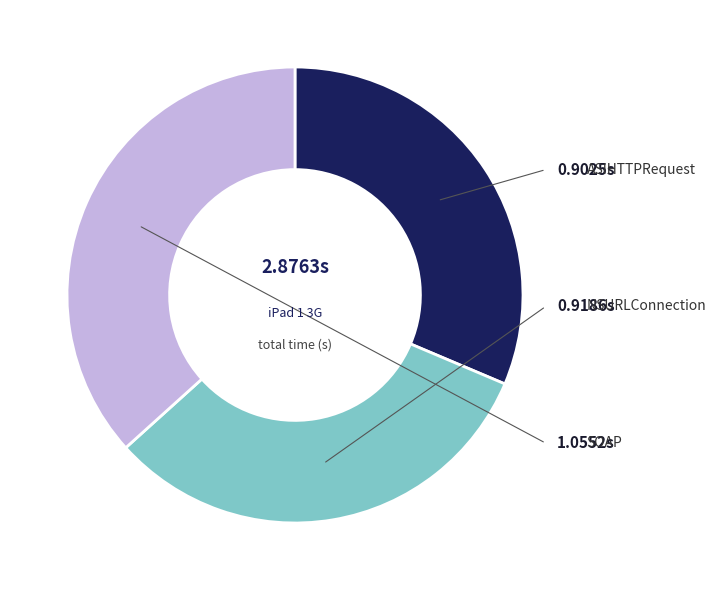

Is there any slice that represents more than half of the pie?

No